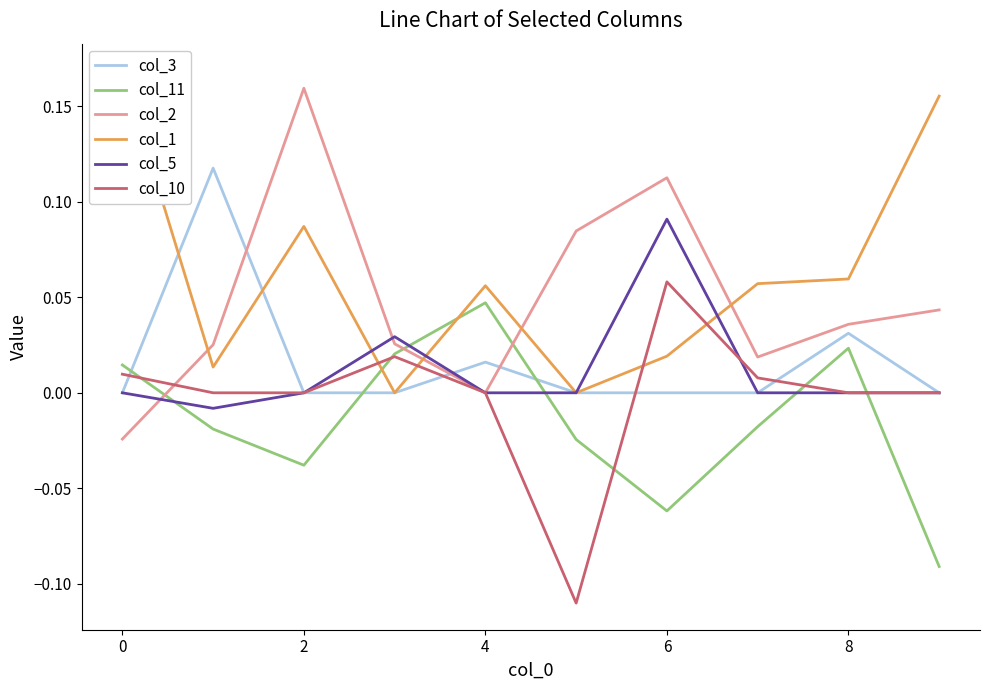

How many values in col_3 are above zero?

3